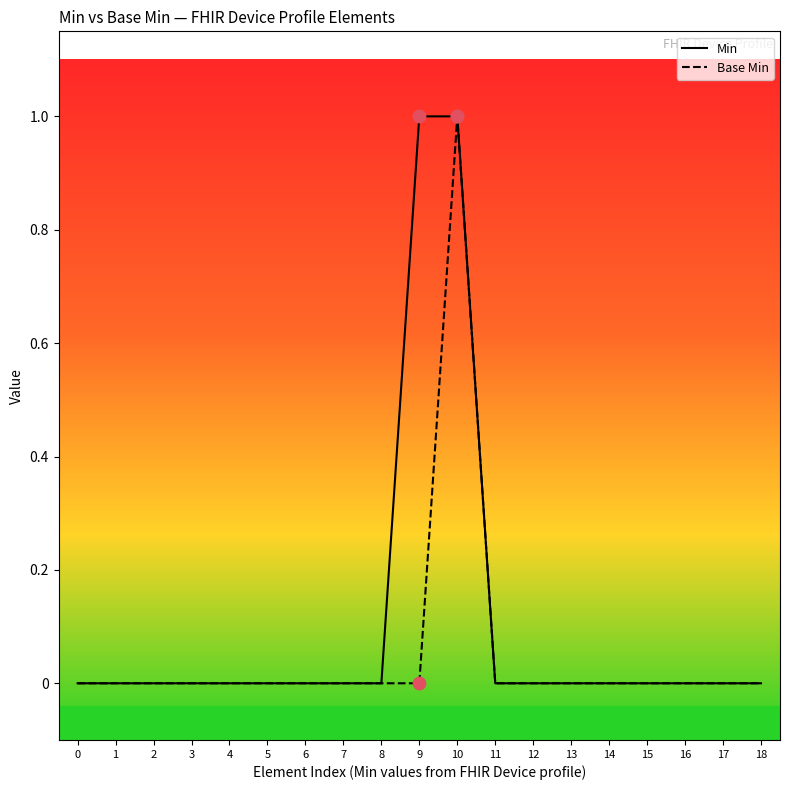

List the series in order of their overall mean, highest first.

Min, Base Min